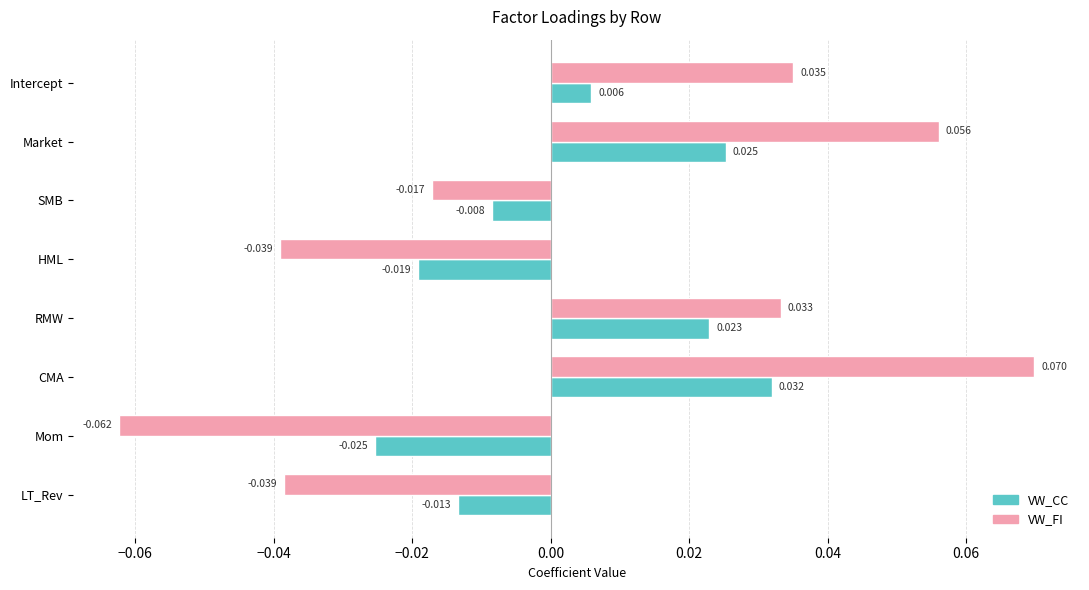

Which series has the largest total across all categories?

VW_FI